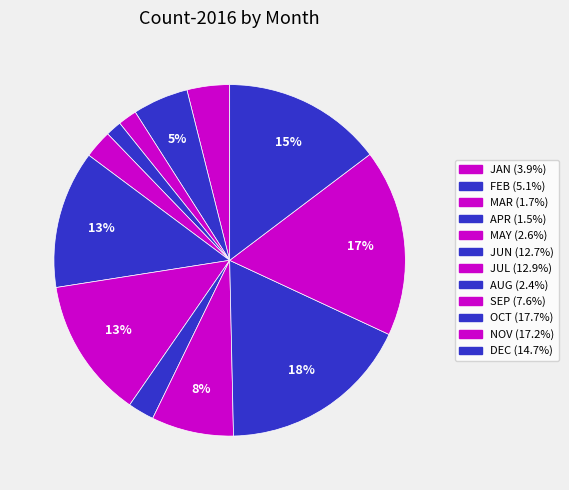

How many segments does this pie chart have?

12